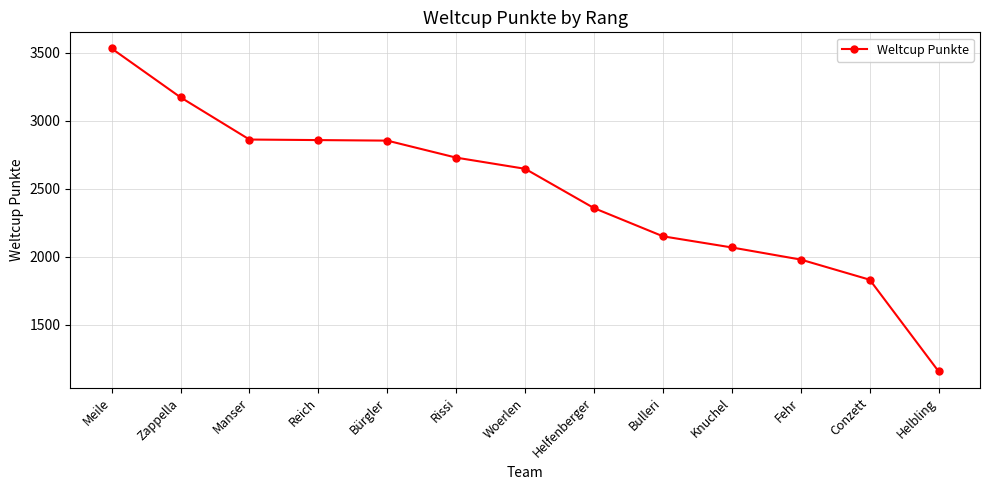

Which label corresponds to the smallest value in the chart?

Helbling